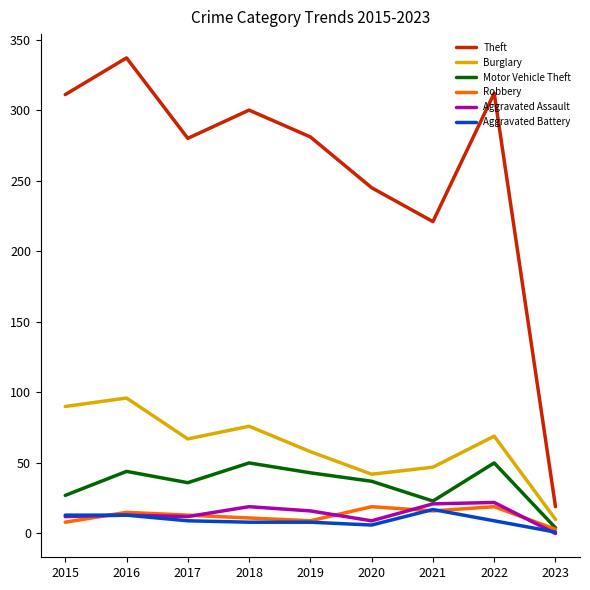

Is the value of Aggravated Battery at 2015 greater than the value of Motor Vehicle Theft at 2019?

No